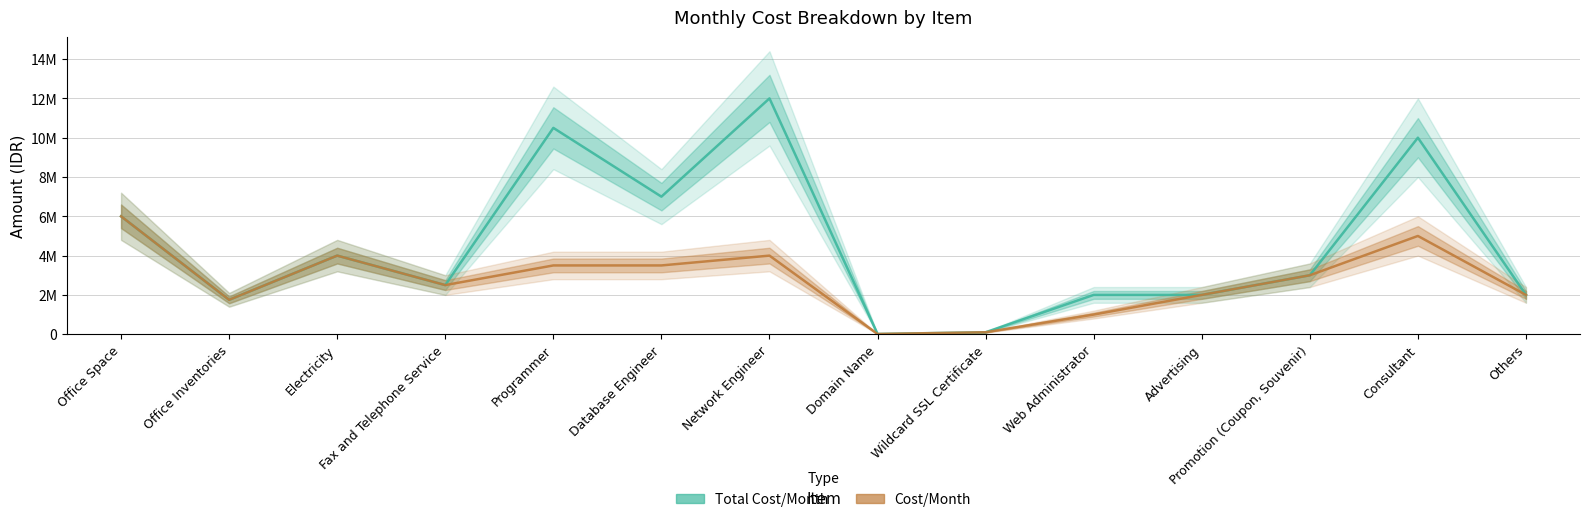

Is it true that Total Cost/Month equals 2000000 at Advertising?

True